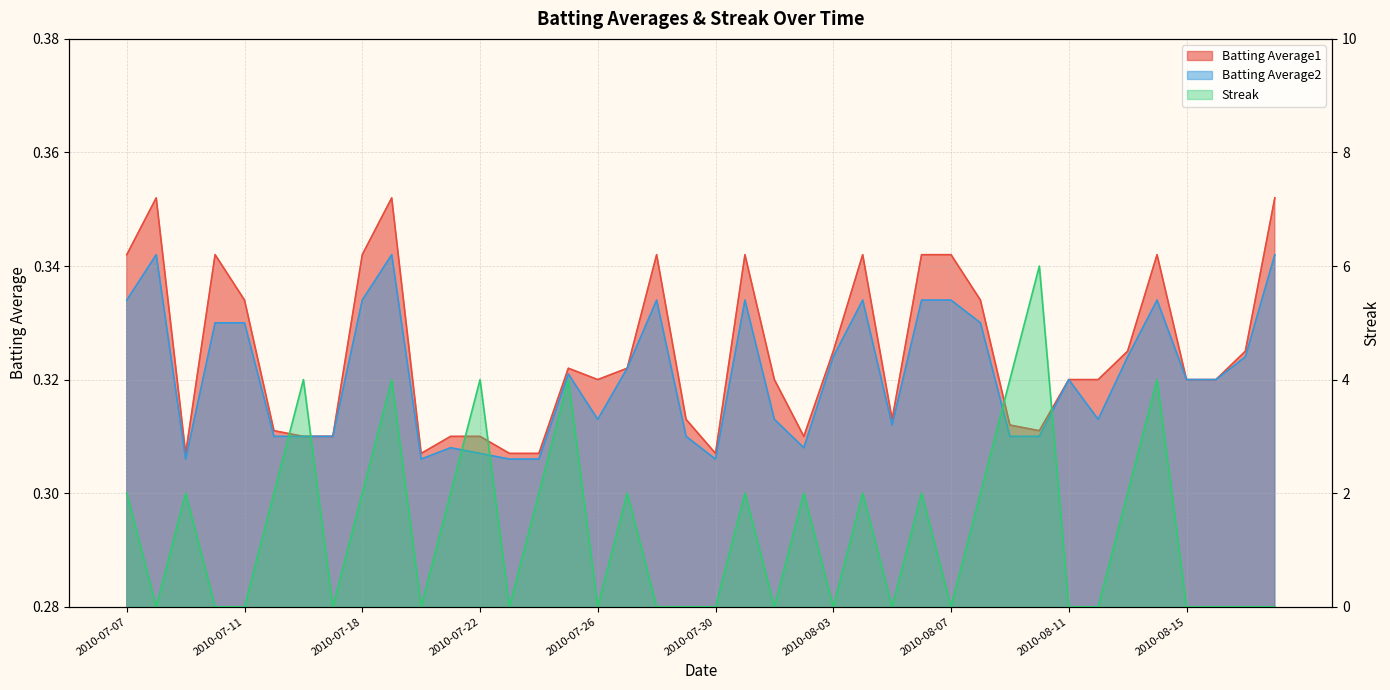

Count the number of data series in this chart.

3